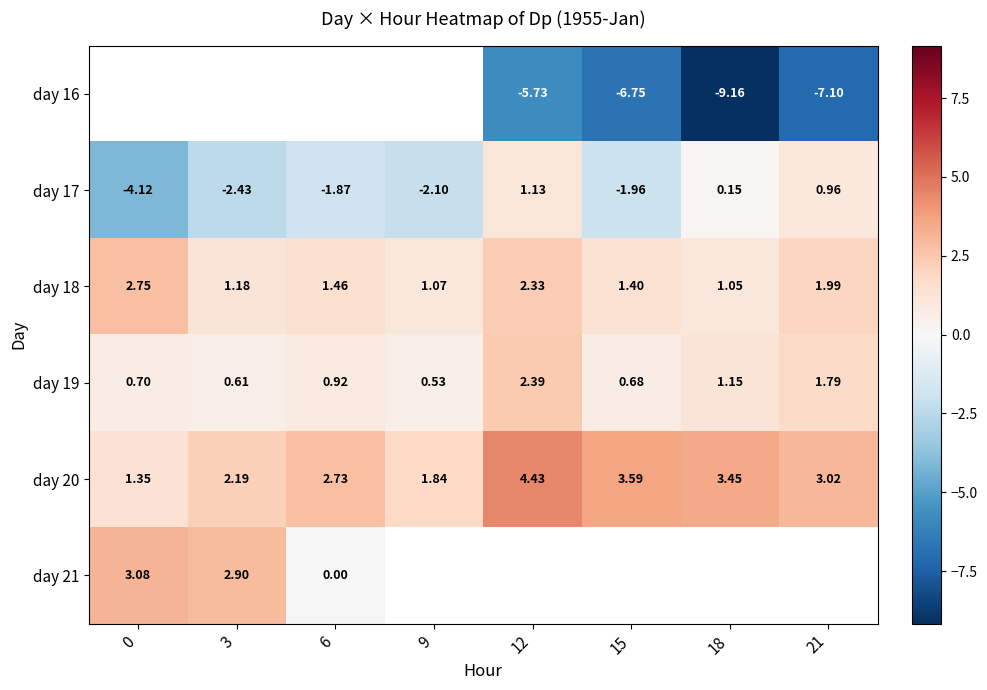

Is the value of day 17 at 21 greater than the value of day 20 at 3?

No